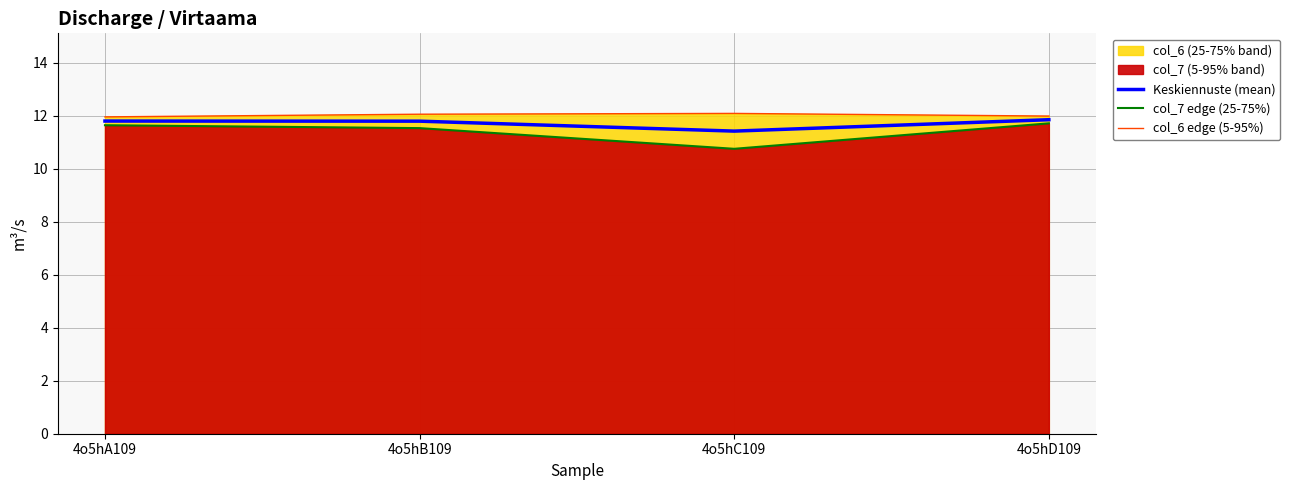

How many lines are shown in the chart?

3